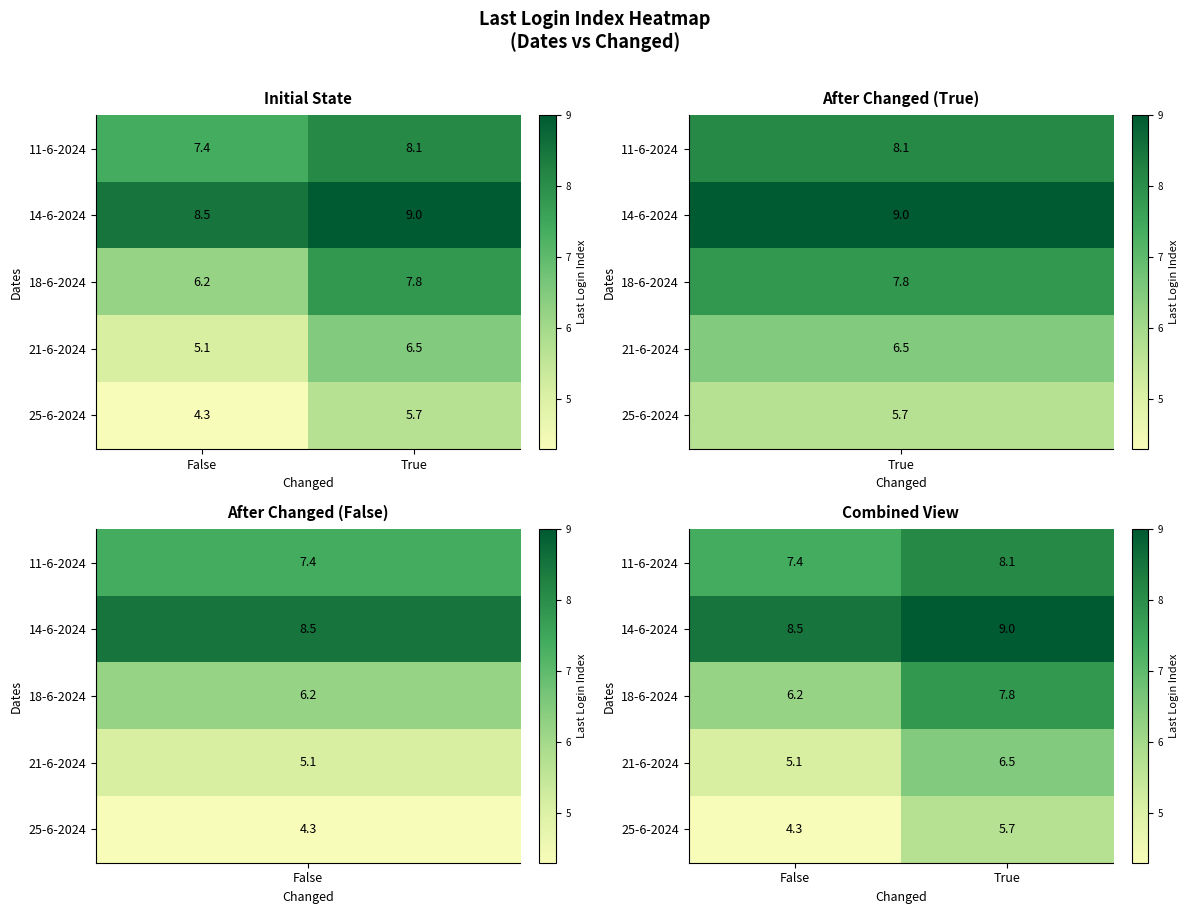

Rank the series by their average value, from lowest to highest.

25-6-2024, 21-6-2024, 18-6-2024, 11-6-2024, 14-6-2024